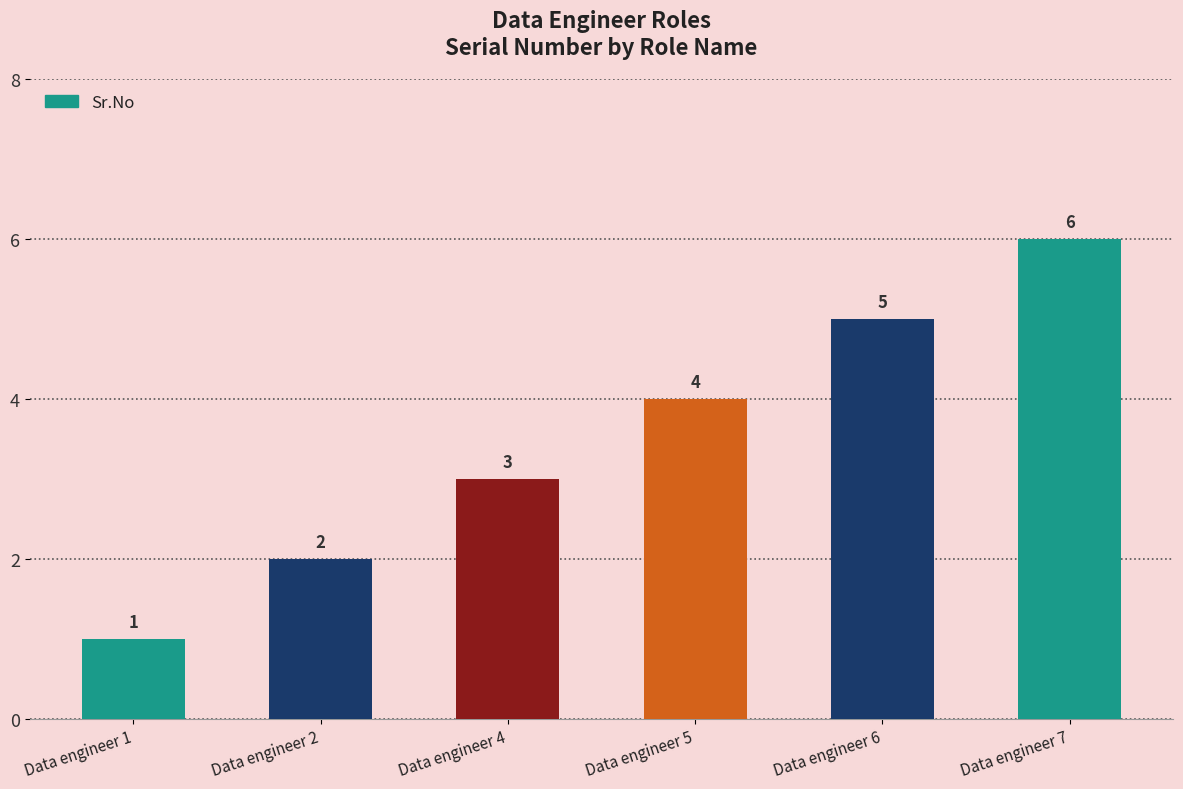

Approximately how many times larger is the value at Data engineer 2 compared to Data engineer 7?

0.3